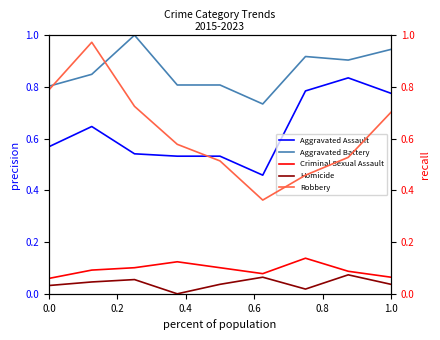

What is the difference between the second highest and minimum values in the Aggravated Battery series?

0.2